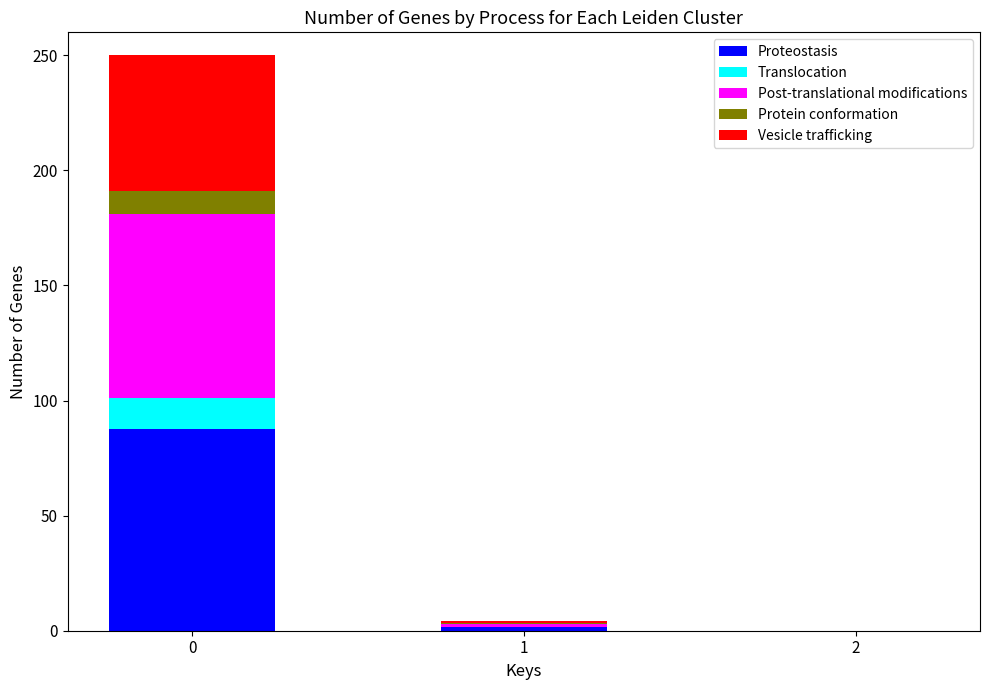

What is the total value across all series at 0?

250.0